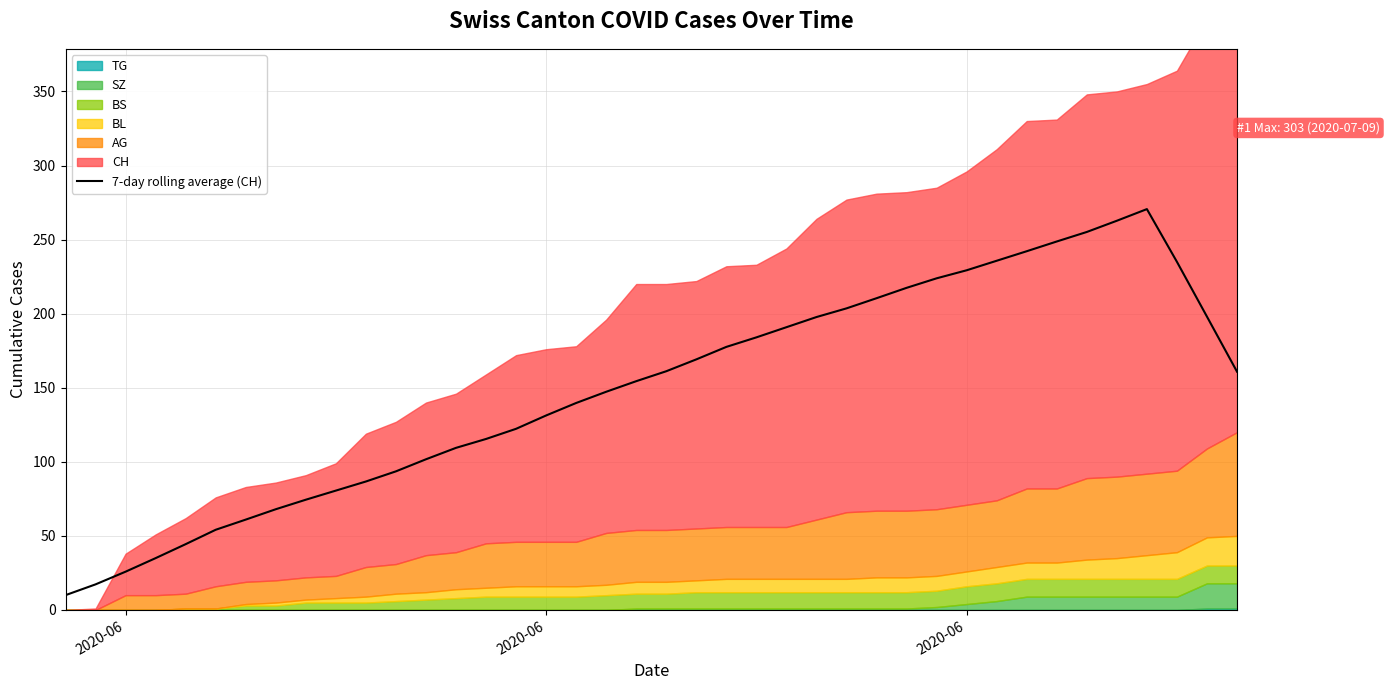

True or false: the data has more than 2 interior local peaks.

False